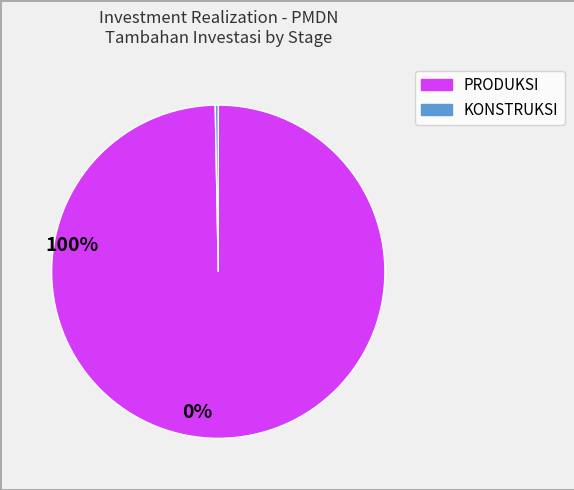

Is there a majority slice in this chart?

Yes